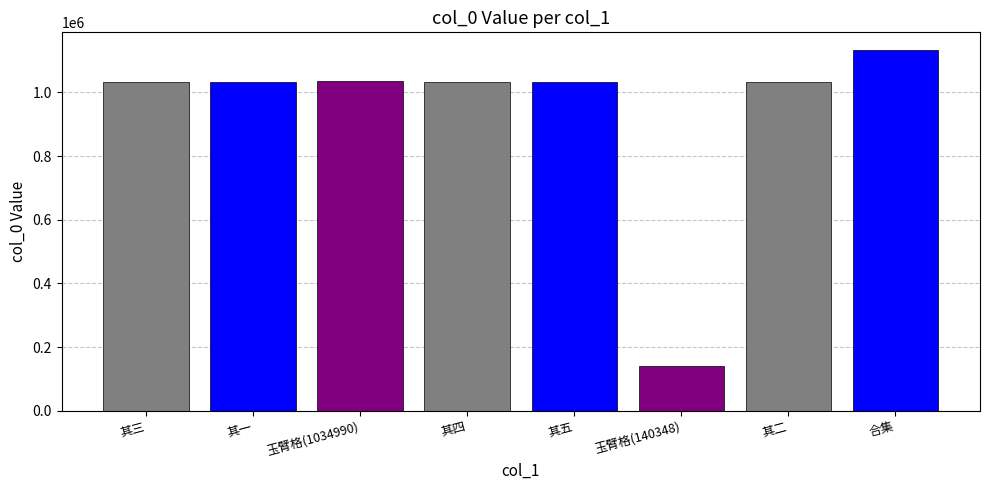

How many series are shown in this chart?

1